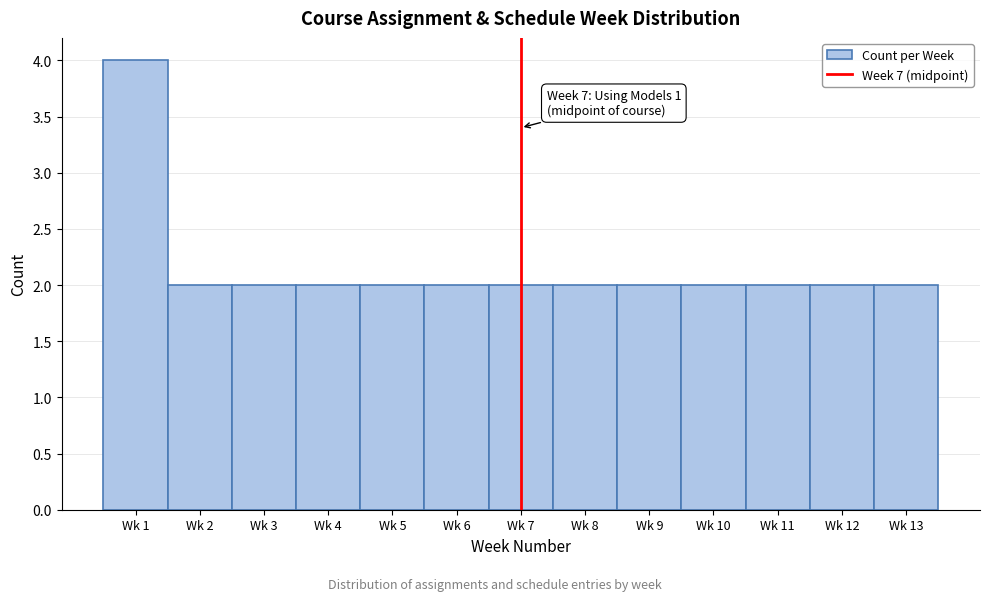

Reading right to left, transcribe all the data shown in this chart.

Wk 13=2	Wk 12=2	Wk 11=2	Wk 10=2	Wk 9=2	Wk 8=2	Wk 7=2	Wk 6=2	Wk 5=2	Wk 4=2	Wk 3=2	Wk 2=2	Wk 1=4